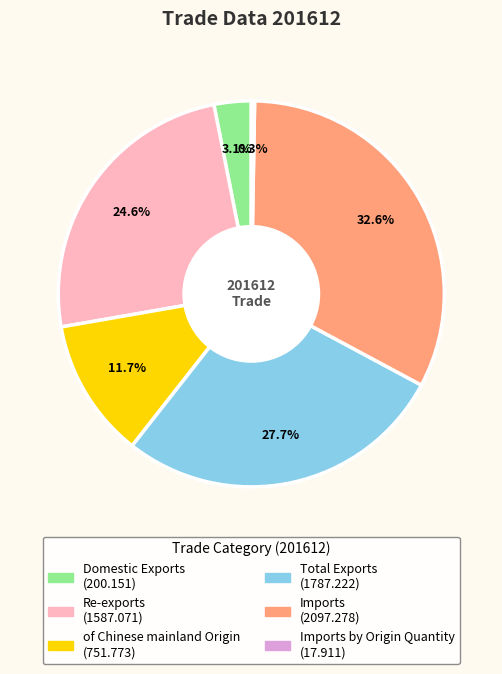

Does any single category account for the majority?

No